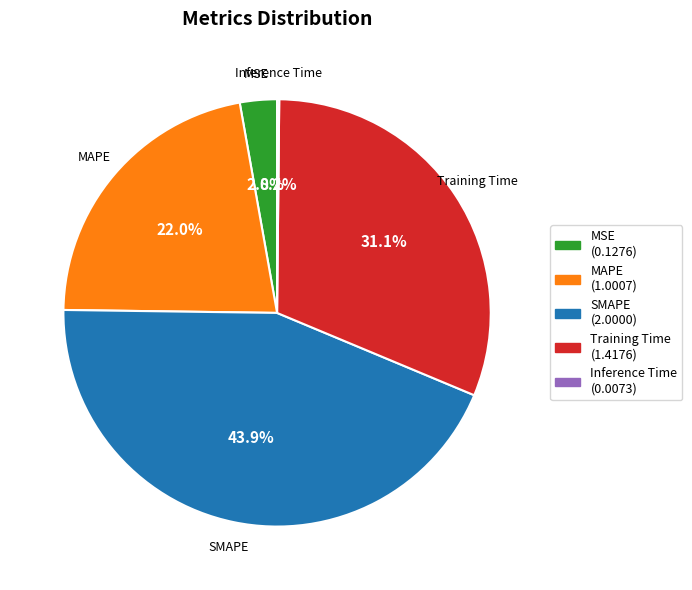

Between SMAPE and MSE, which is larger?

SMAPE